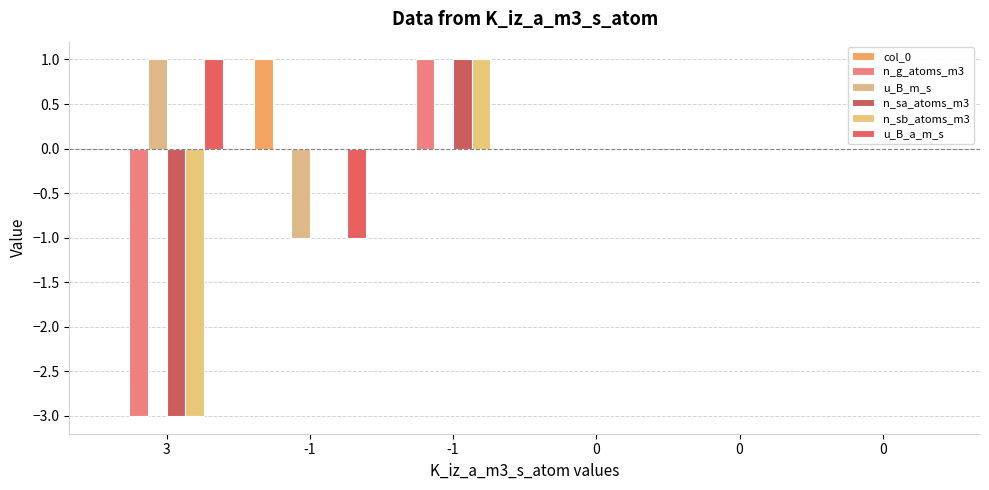

How many series are shown in this chart?

6